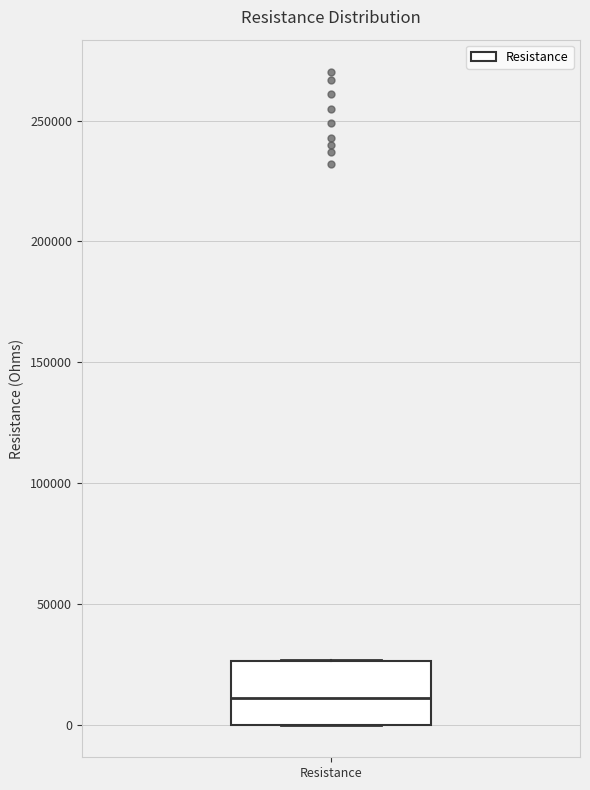

Where is the lower edge of the box for Resistance on the y-axis? The values are not printed on the chart, so give them approximately, as read against the axis.

0